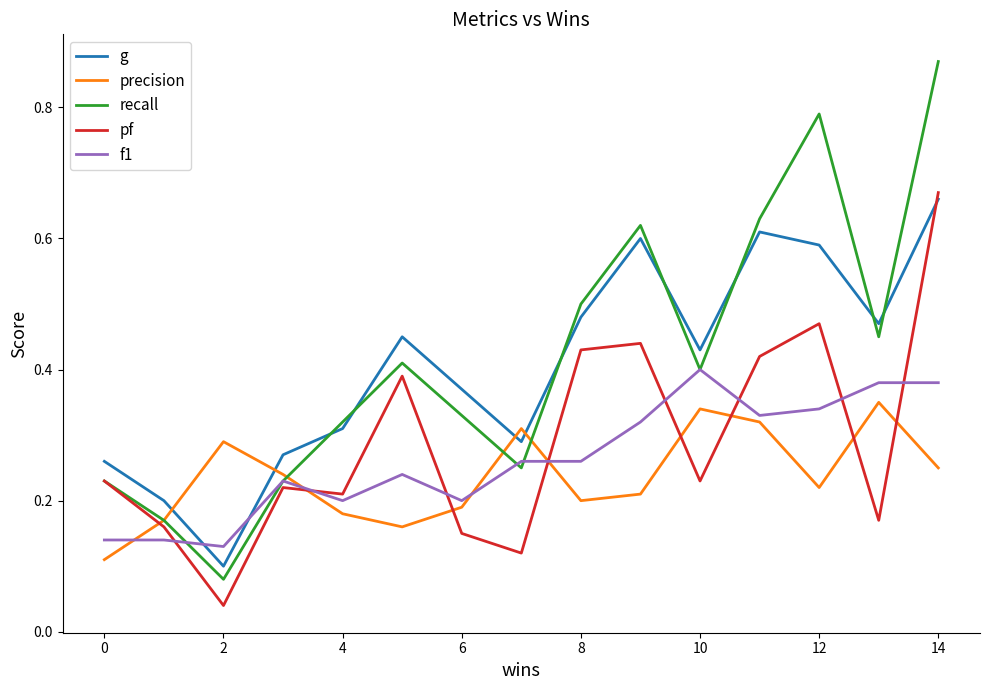

Which series has the largest range (max minus min)?

recall